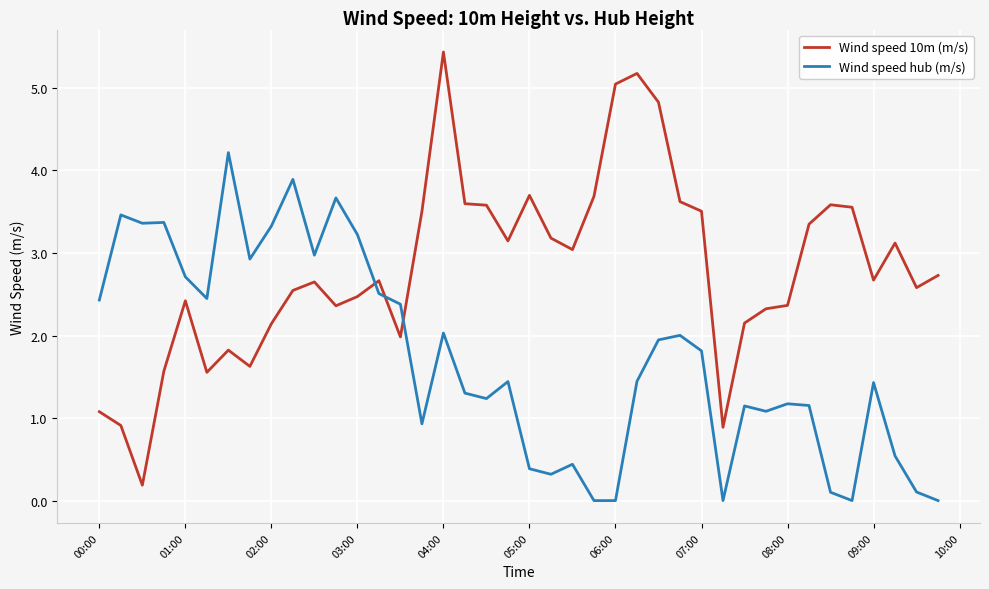

What is the sum of all Wind speed 10m (m/s) values?

112.3